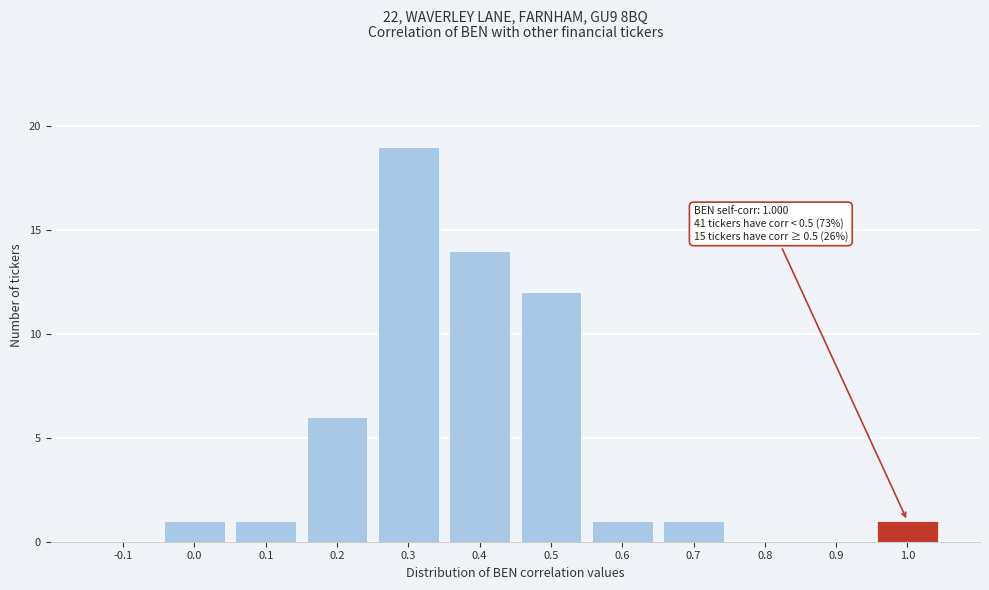

Reading left to right, what are all the values shown in this chart?

-0.1=0	0.0=1	0.1=1	0.2=6	0.3=19	0.4=14	0.5=12	0.6=1	0.7=1	0.8=0	0.9=0	1.0=1